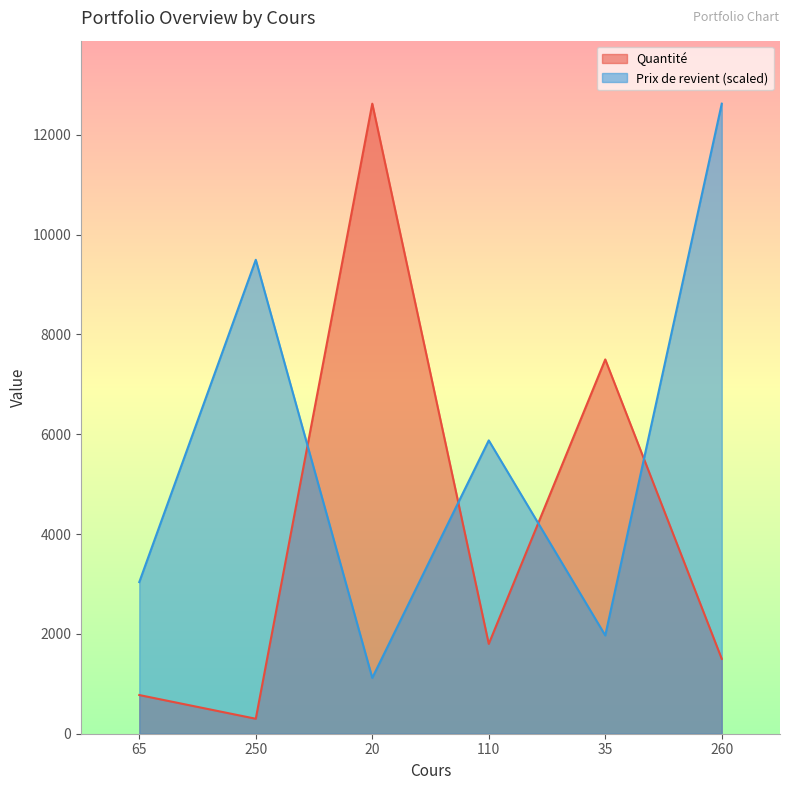

At which label does Prix de revient first exceed 5877?

250